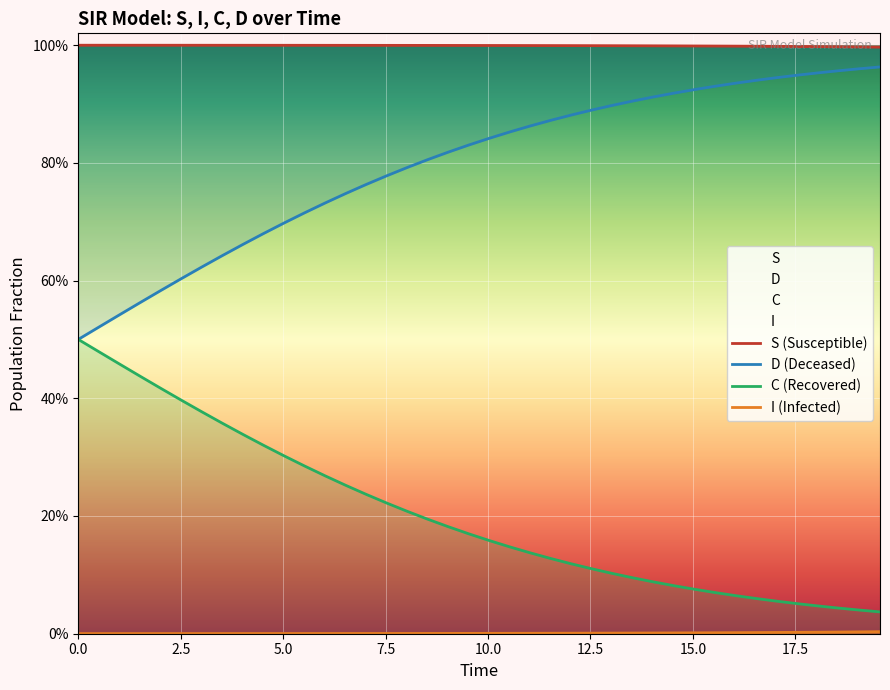

What is the average value of the D series?

0.2